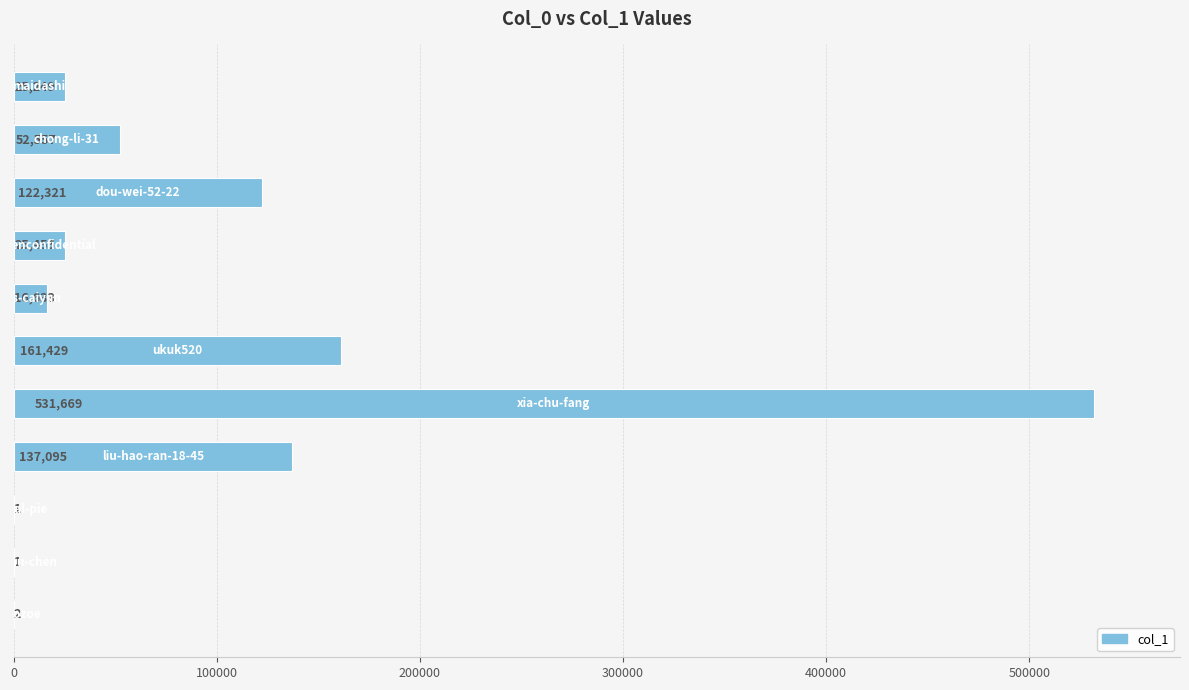

What is the maximum value shown in the chart?

531669